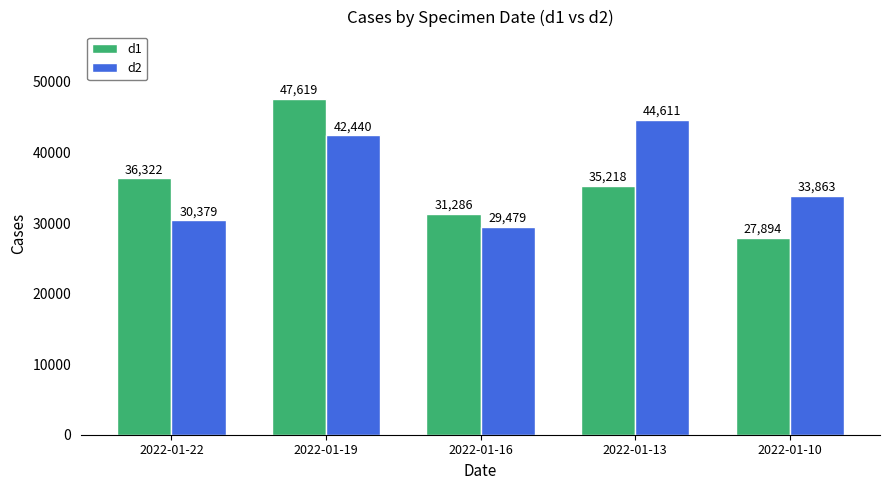

Which series changed the most between 2022-01-16 and 2022-01-10?

d2